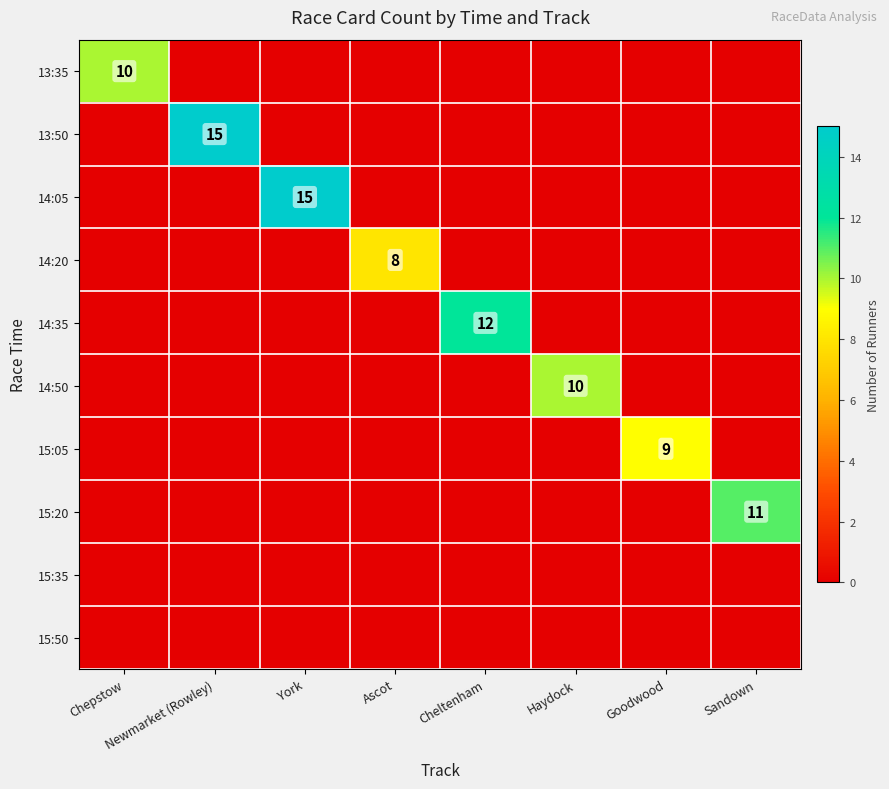

Where is 15:35 nearest to the value 0?

Chepstow